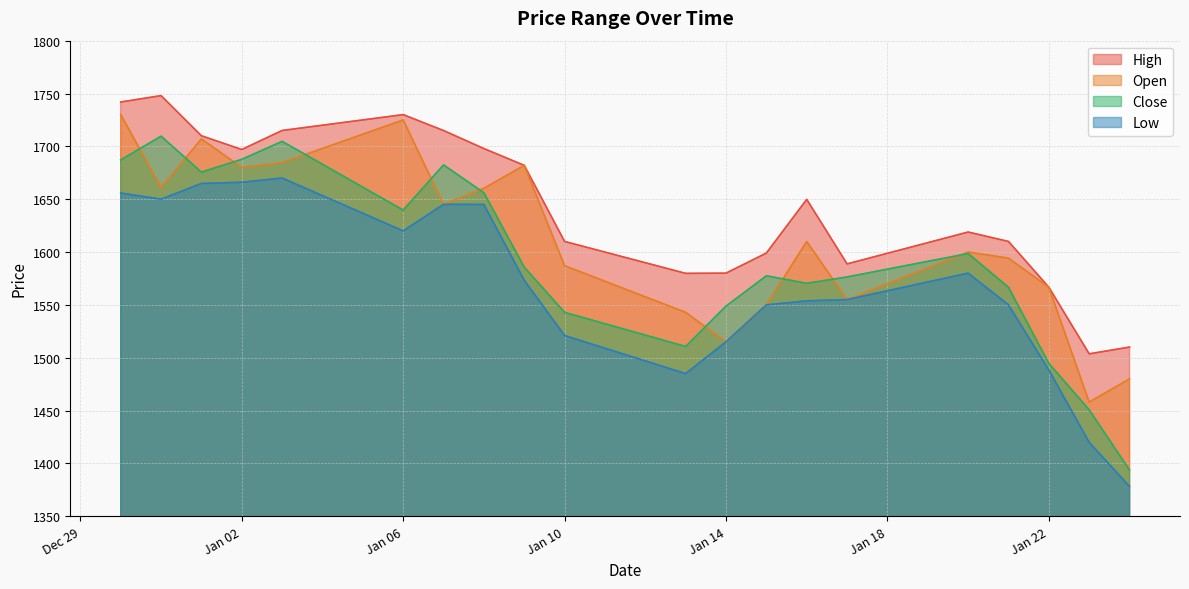

Which label corresponds to the smallest value in the chart?

2025-01-24